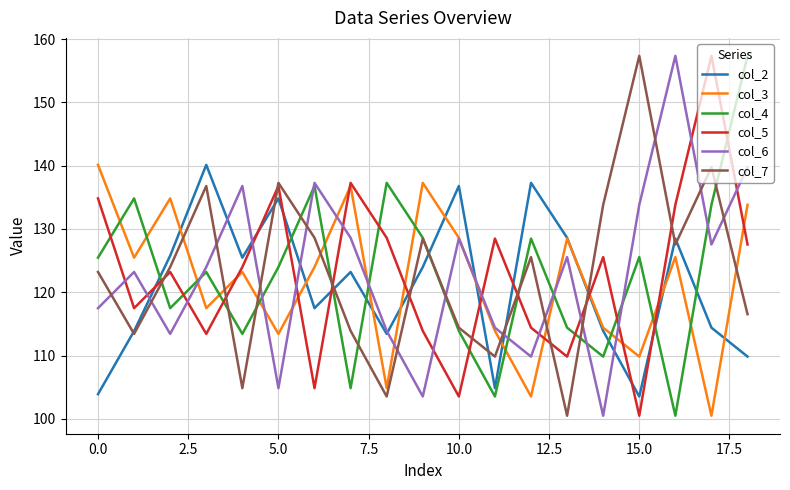

Which series ends up on top after the final intersection of col_5 and col_4?

col_4